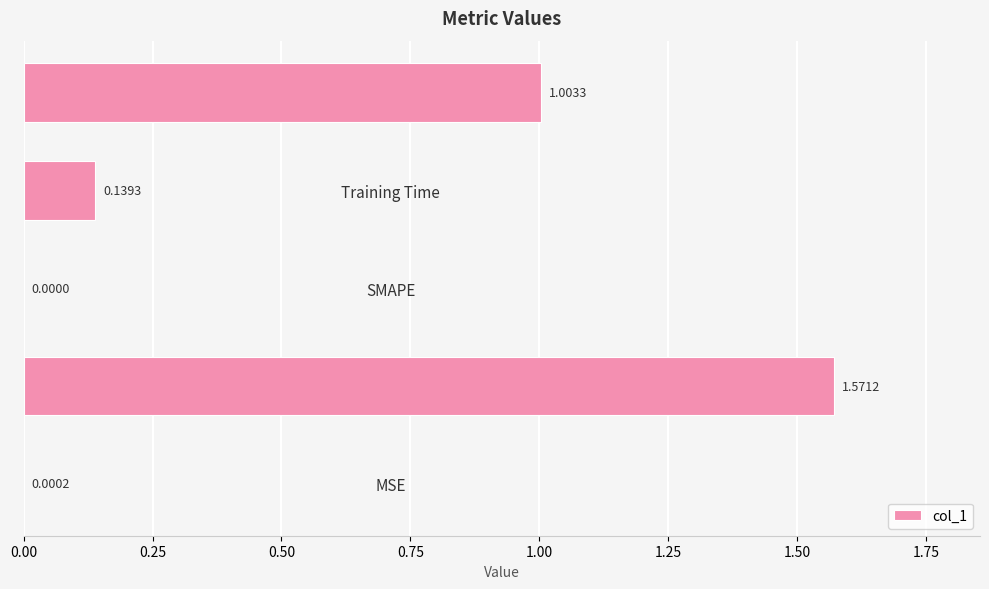

What is the sum of all values?

2.7